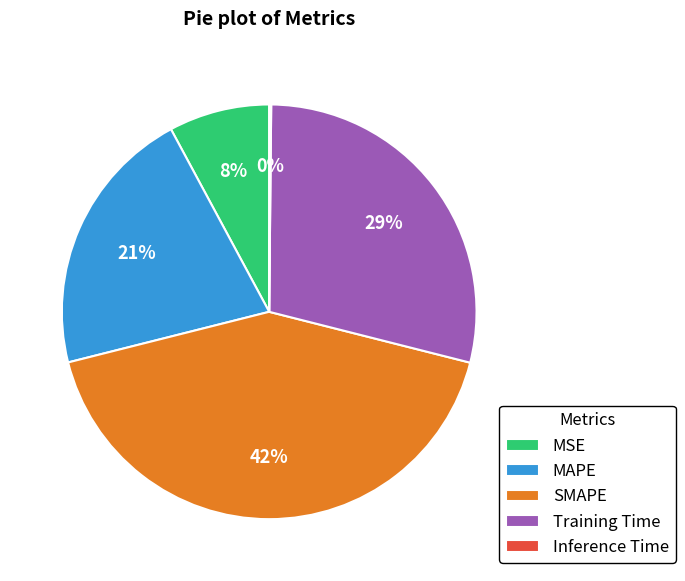

Does any single category account for the majority?

No